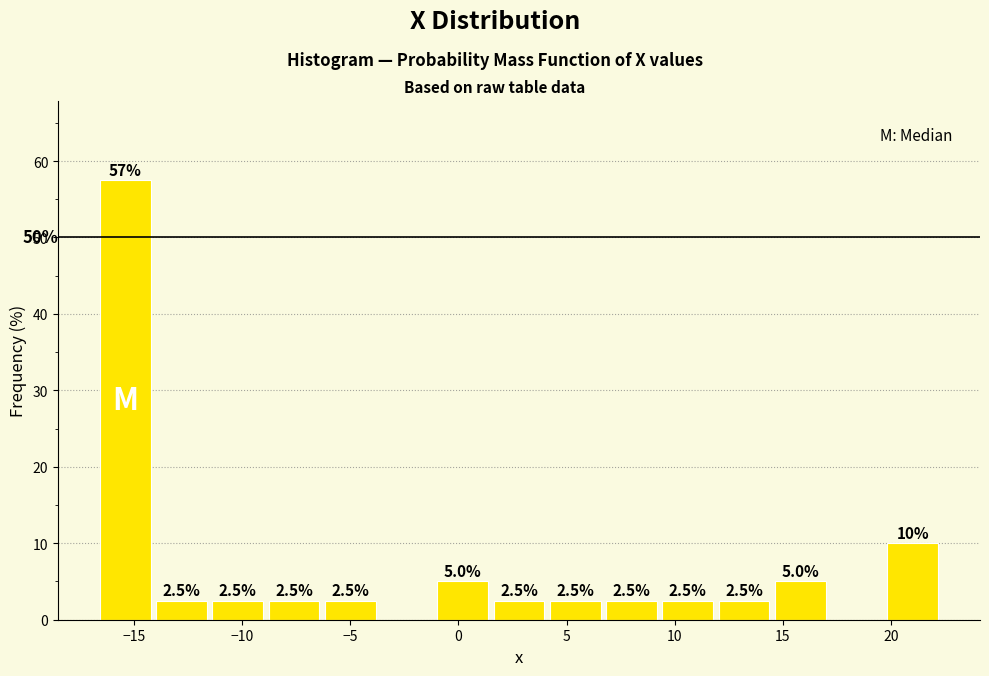

Which range on the x-axis has the tallest bar?

-16.7 to -14.1